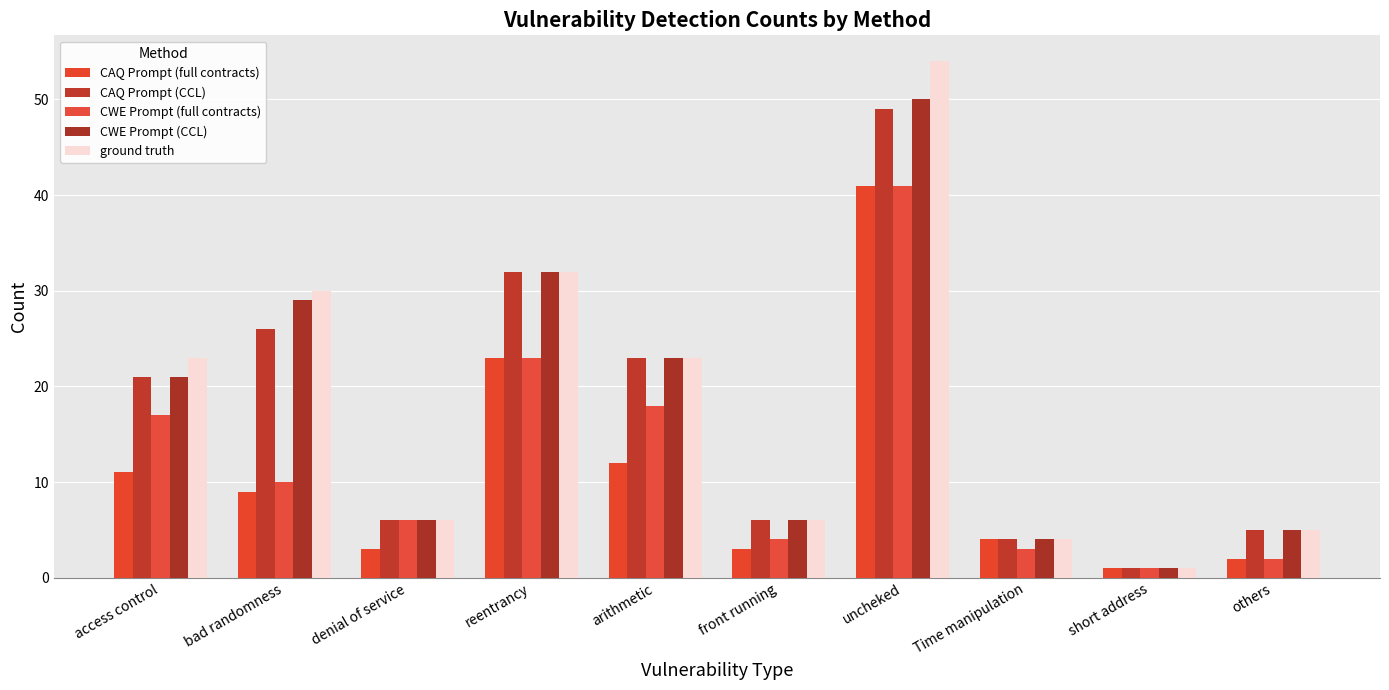

True or false: CAQ Prompt (full contracts) has a value of 4 at Time manipulation.

True